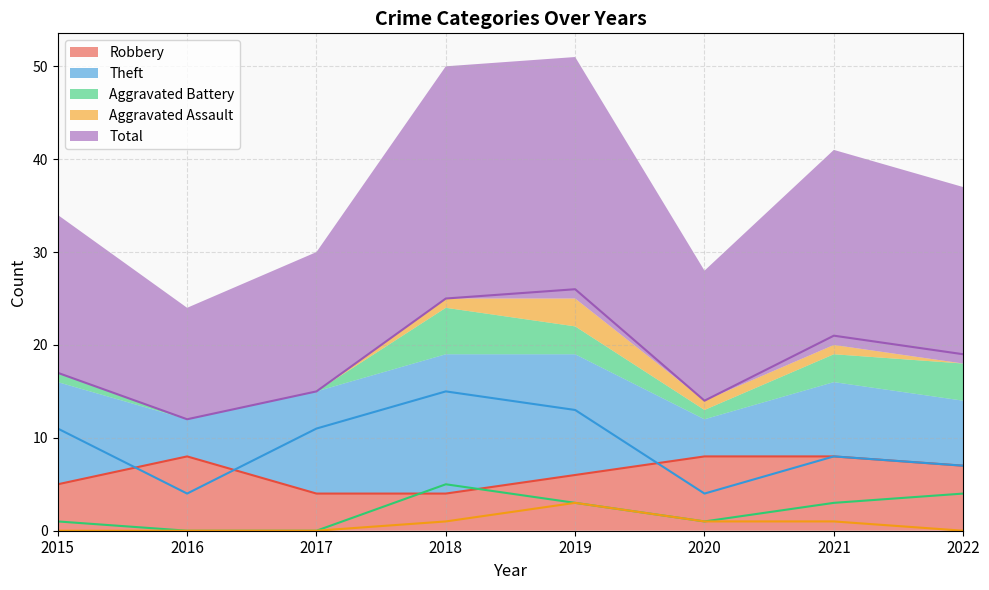

What is the difference between the Robbery values at 2016 and 2019?

2